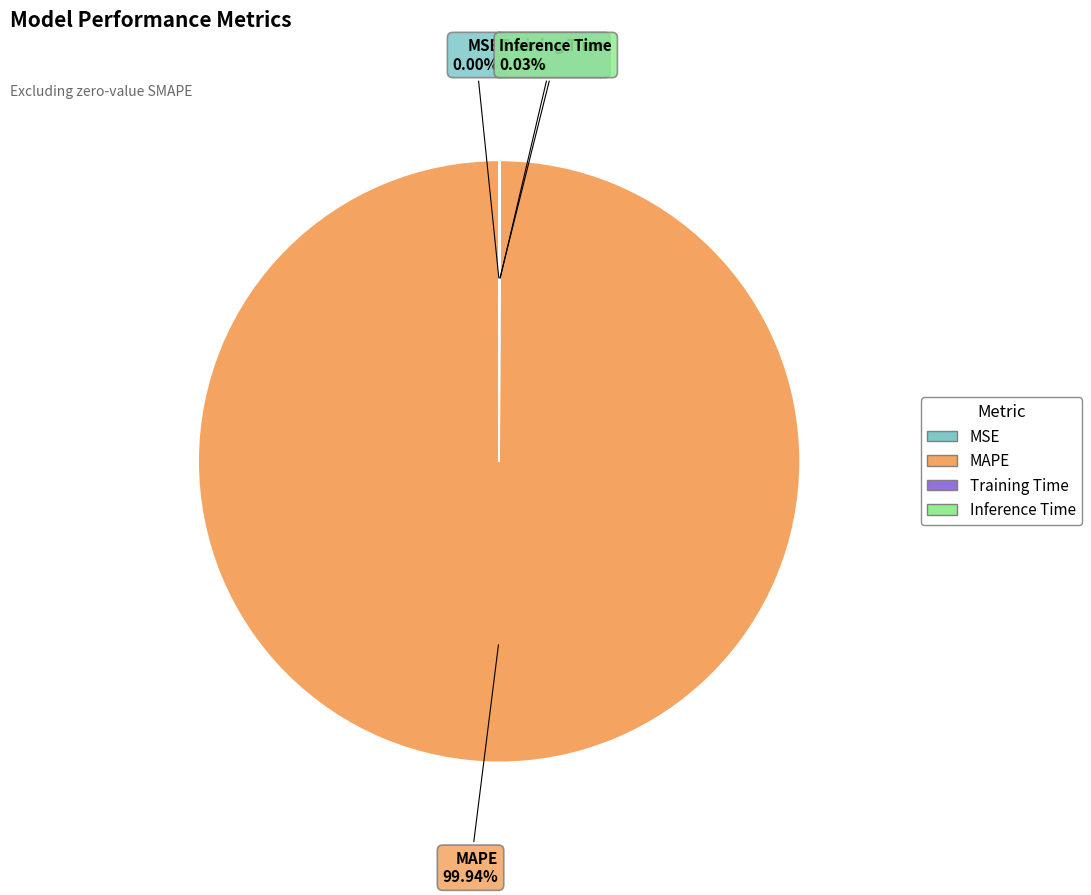

To the nearest percent, what is the average slice percentage?

25%